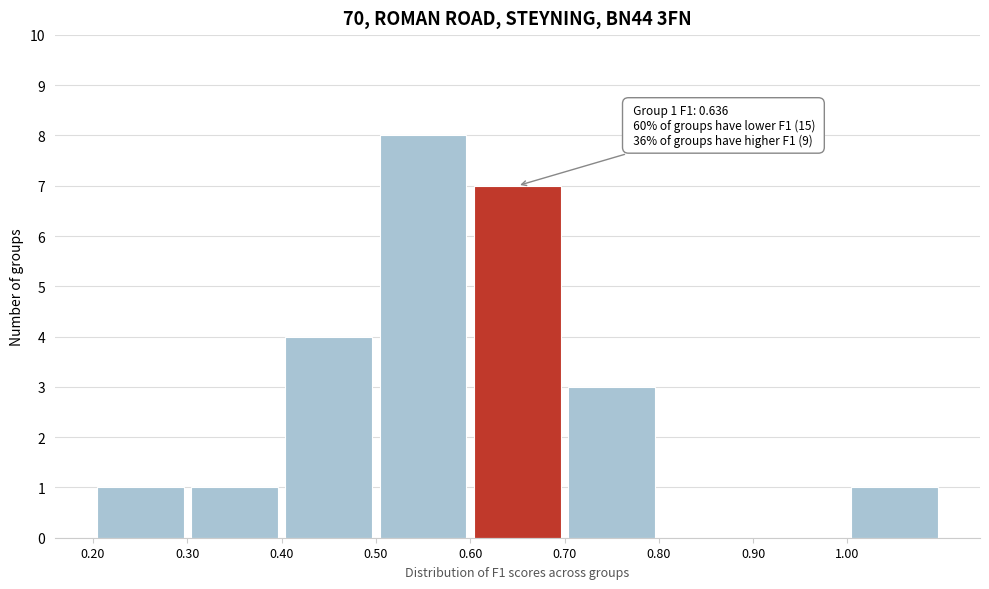

Over which range of the x-axis is the bar tallest?

0.5 to 0.6